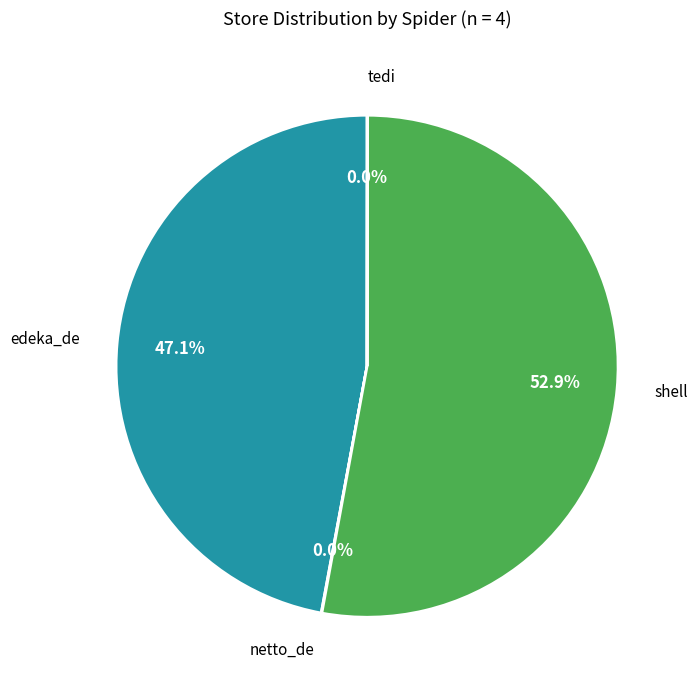

Is there a majority slice in this chart?

Yes